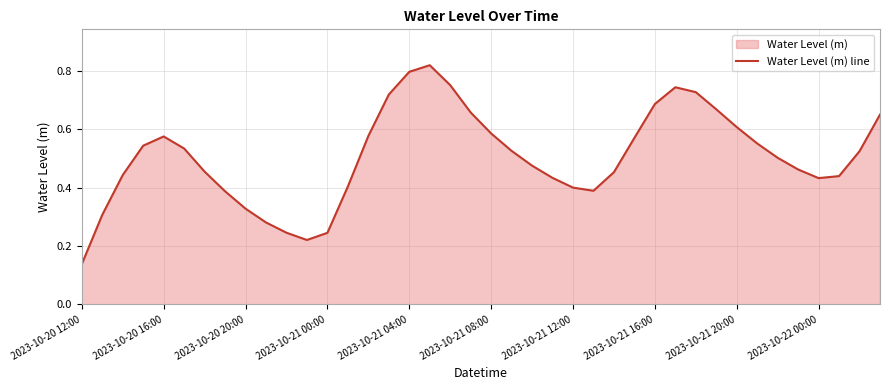

Where is the data nearest to the value 0?

2023-10-20 12:00